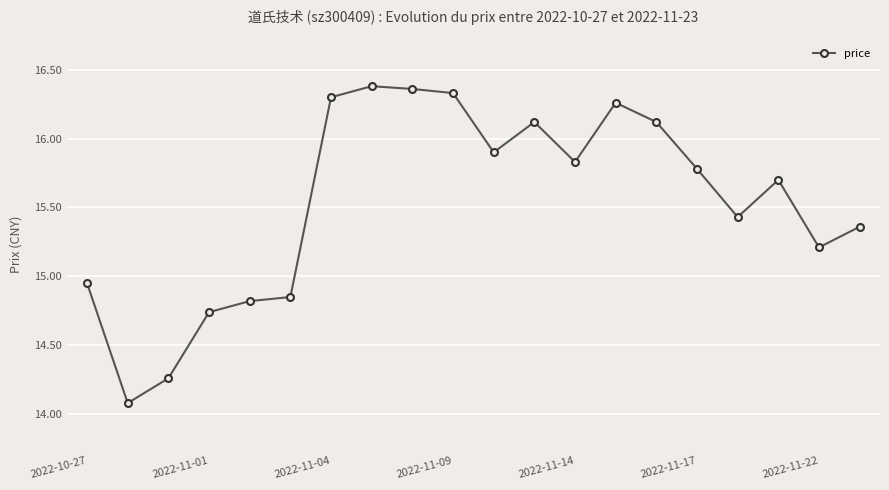

What is the value of the 15th point from the left?

16.1